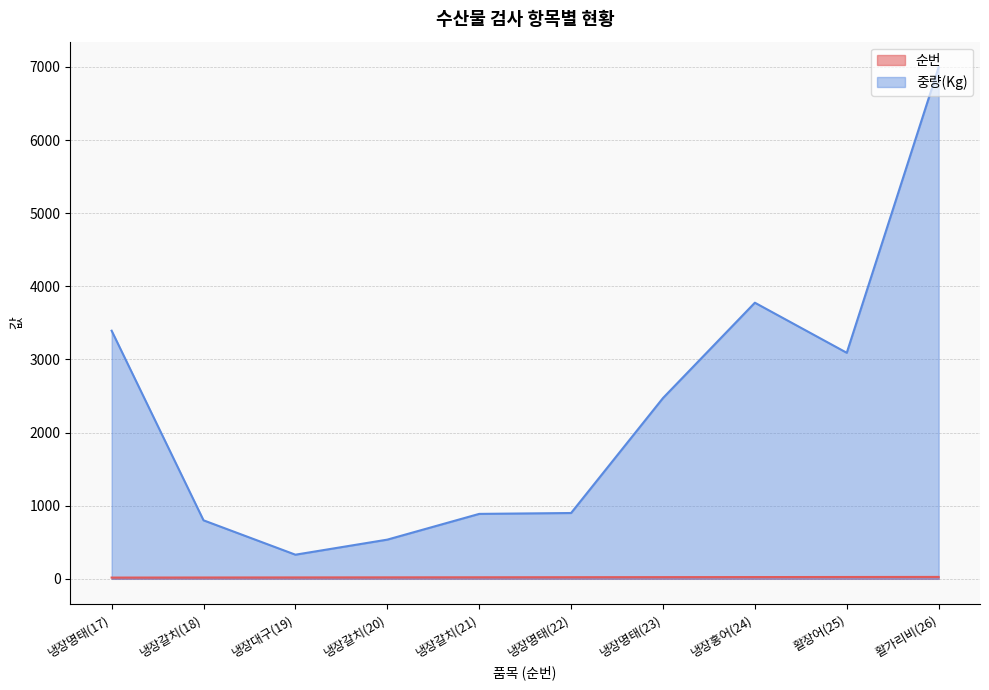

At 냉장대구(19), list the series in order from largest to smallest.

중량(Kg), 순번